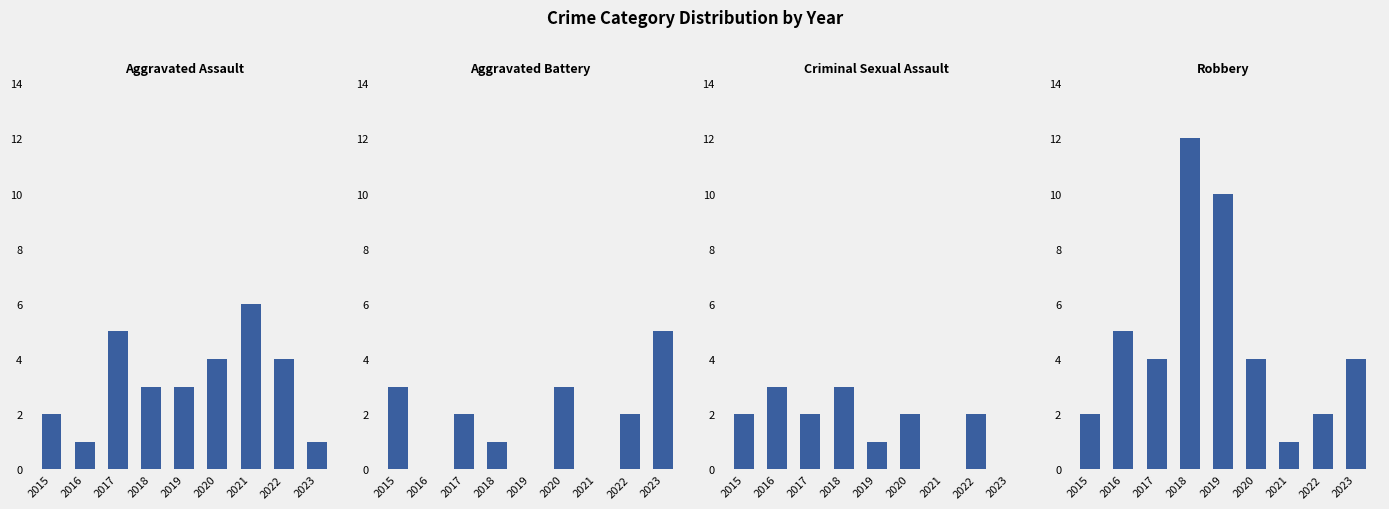

Reading left to right, what are all the values shown in this chart?

Aggravated Assault: 2	1	5	3	3	4	6	4	1
Aggravated Battery: 3	0	2	1	0	3	0	2	5
Criminal Sexual Assault: 2	3	2	3	1	2	0	2	0
Robbery: 2	5	4	12	10	4	1	2	4